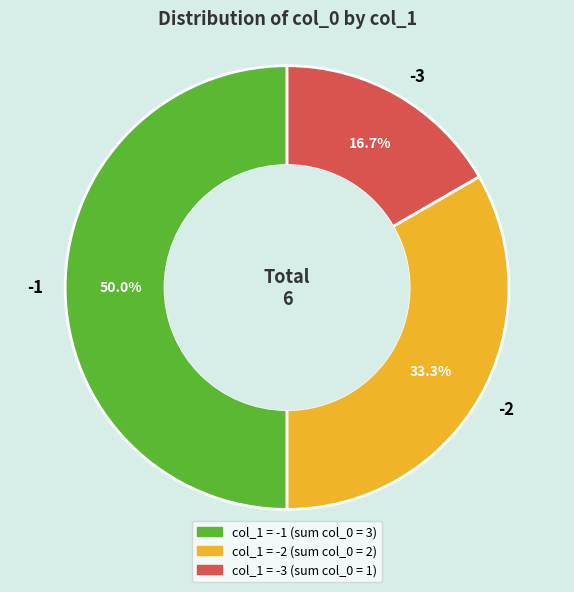

To the nearest percent, what is the difference between the -1 and -2 slice percentages?

17%